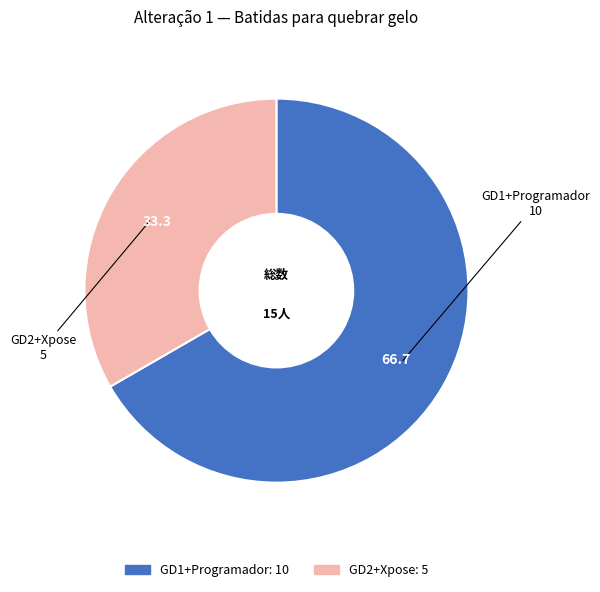

Which slice represents more than half of the pie?

GD1+Programador